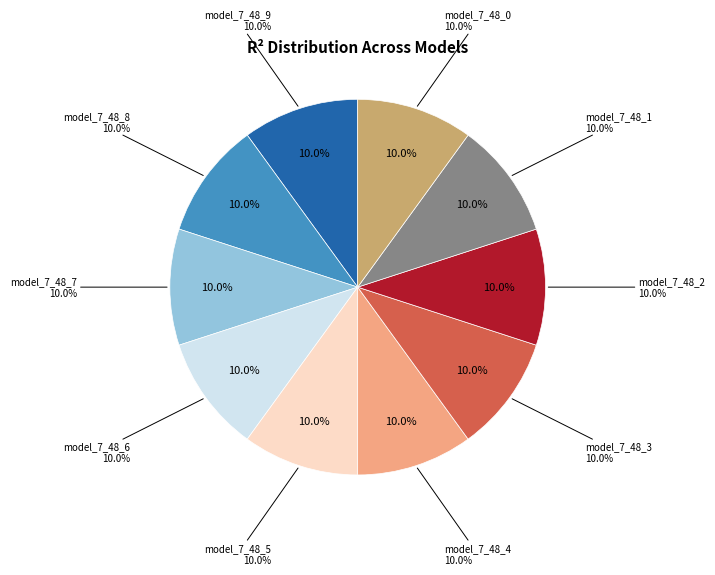

Is there any slice that represents more than half of the pie?

No